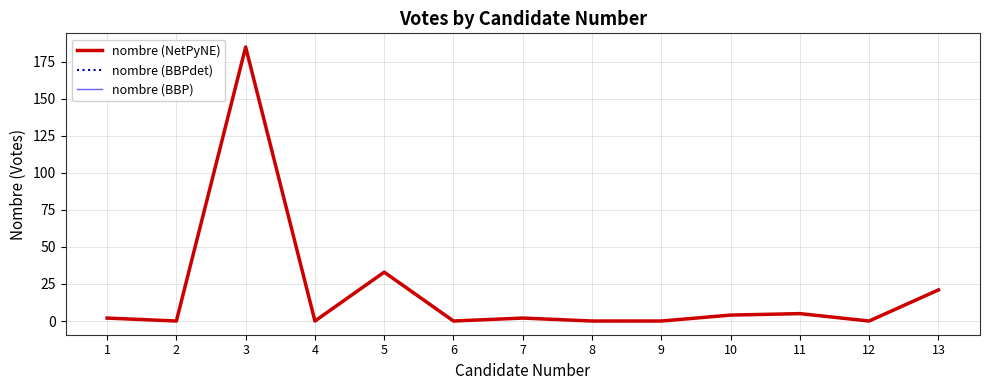

Reading left to right, extract all data points from this chart.

nombre (NetPyNE): 1=2	2=0	3=185	4=0	5=33	6=0	7=2	8=0	9=0	10=4	11=5	12=0	13=21
nombre (BBPdet): 1=2	2=0	3=185	4=0	5=33	6=0	7=2	8=0	9=0	10=4	11=5	12=0	13=21
nombre (BBP): 1=2	2=0	3=185	4=0	5=33	6=0	7=2	8=0	9=0	10=4	11=5	12=0	13=21